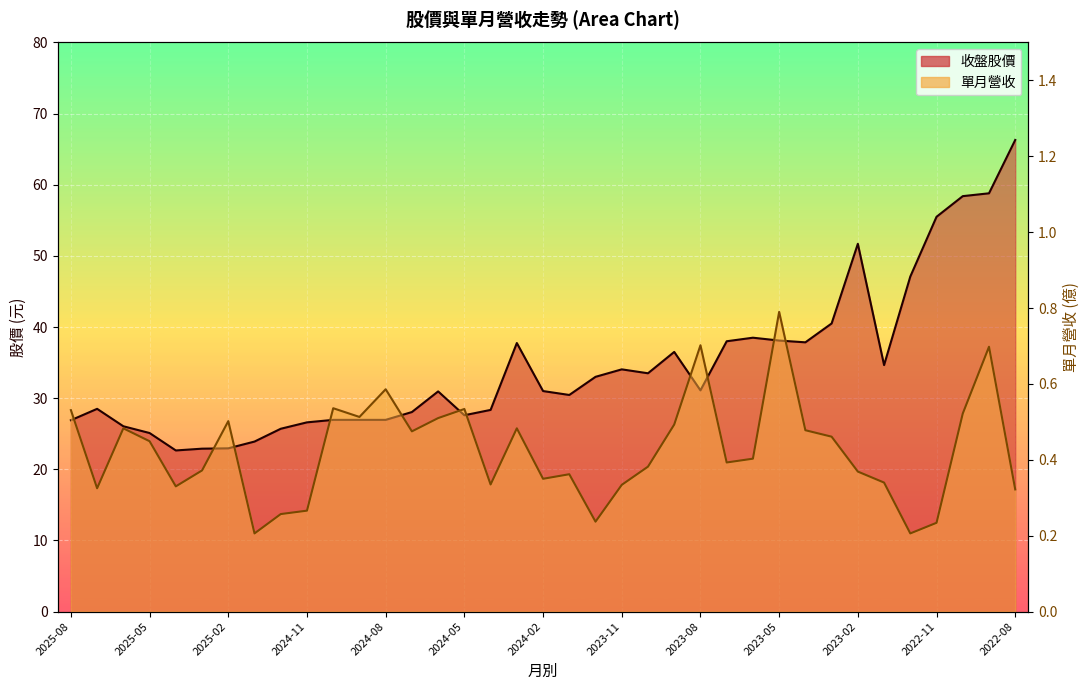

Is it true that the value at 2023-08 is 0.7?

True